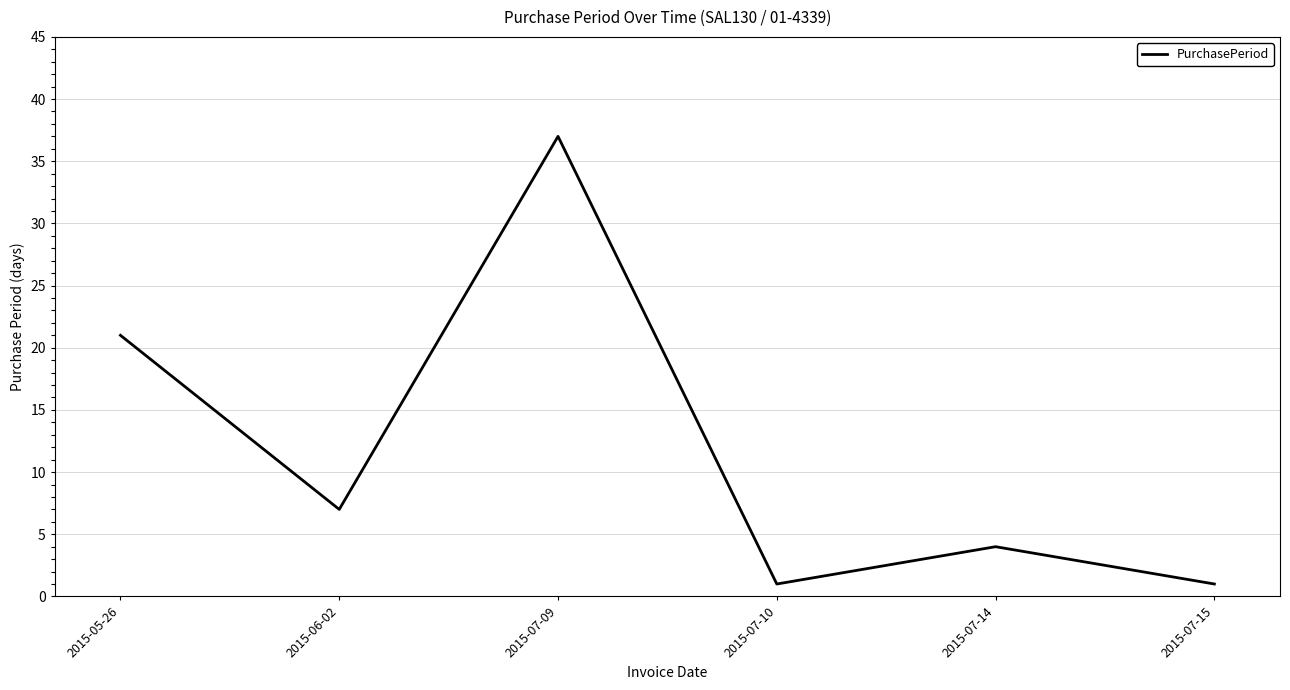

Reading left to right, extract all data points from this chart.

21	7	37	1	4	1